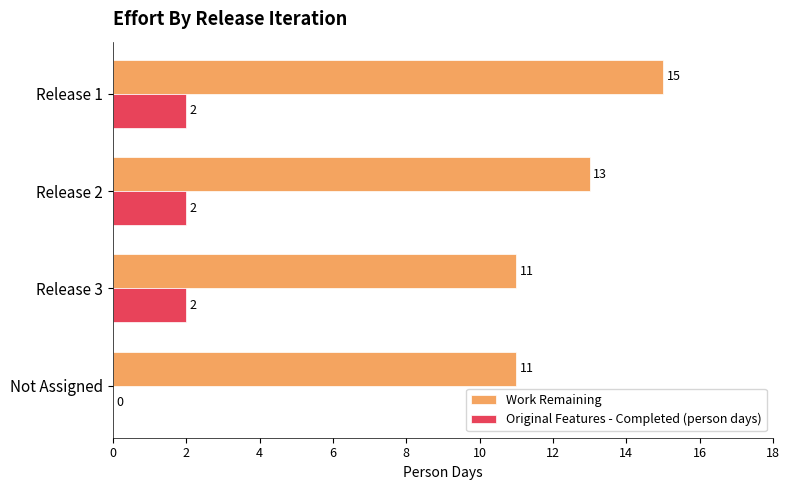

Which series changed the most between Release 1 and Release 3?

Work Remaining